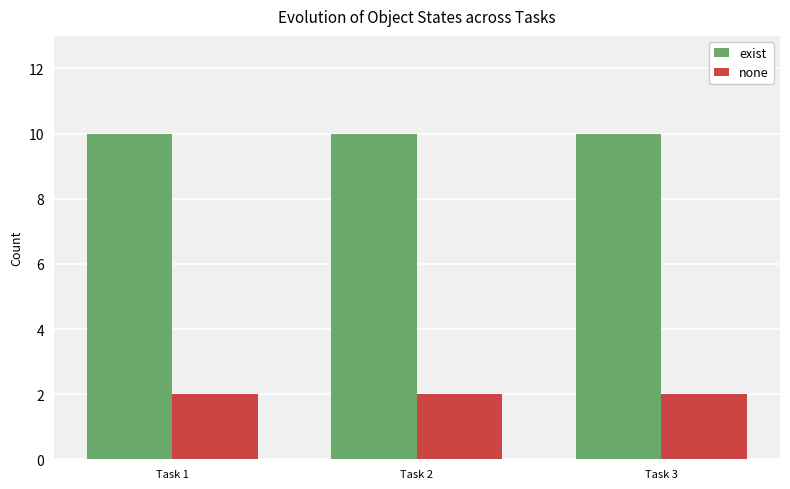

Is the value of none at Task 2 greater than the value of exist at Task 1?

No